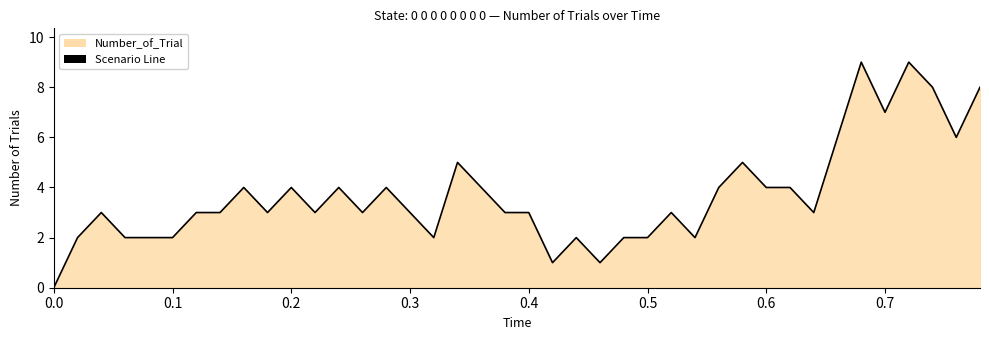

True or false: the data shows 0 at 0.0.

True